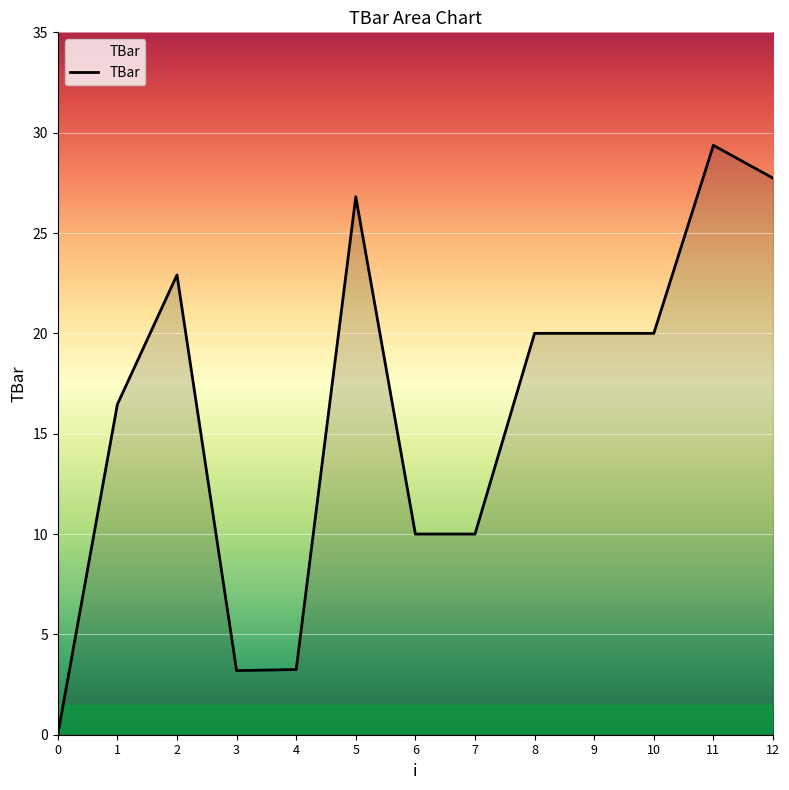

What is the maximum value shown in the chart?

29.4